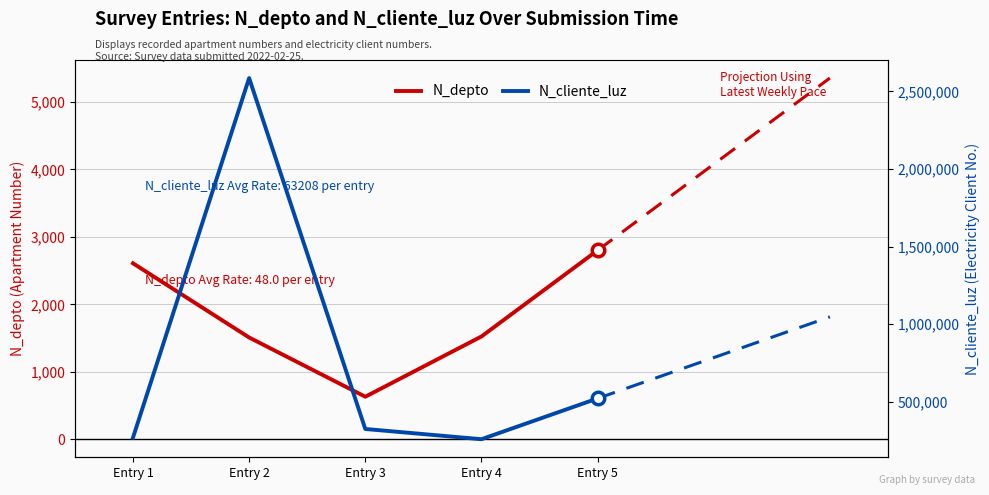

How many interior local valleys does the N_cliente_luz series have?

1